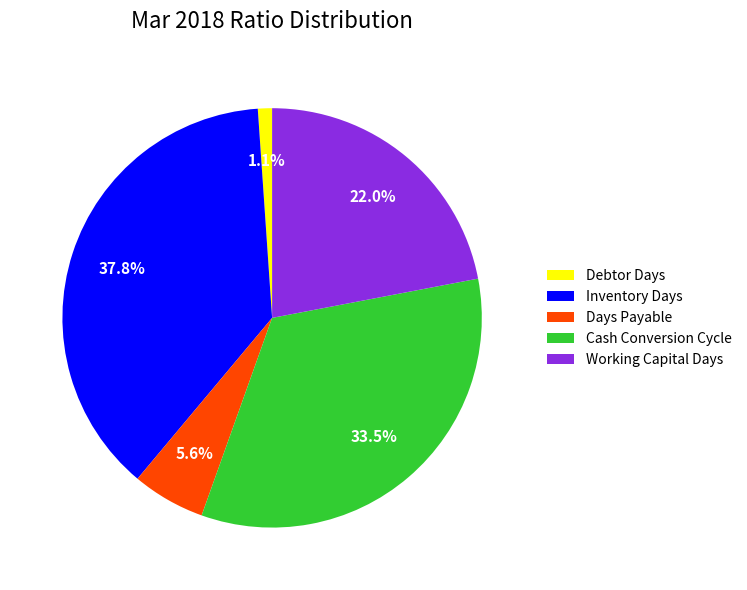

Which slice is the largest?

Inventory Days